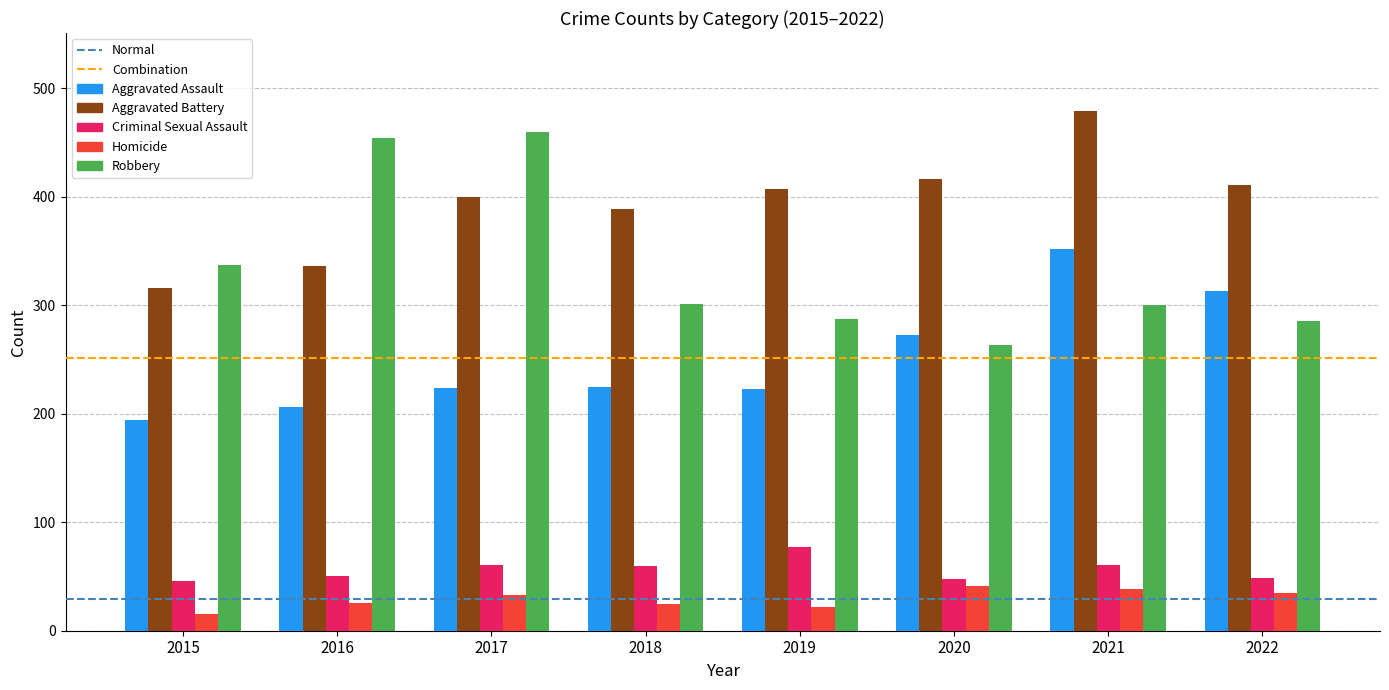

What is the difference between the second highest and second lowest values in the Criminal Sexual Assault series?

13